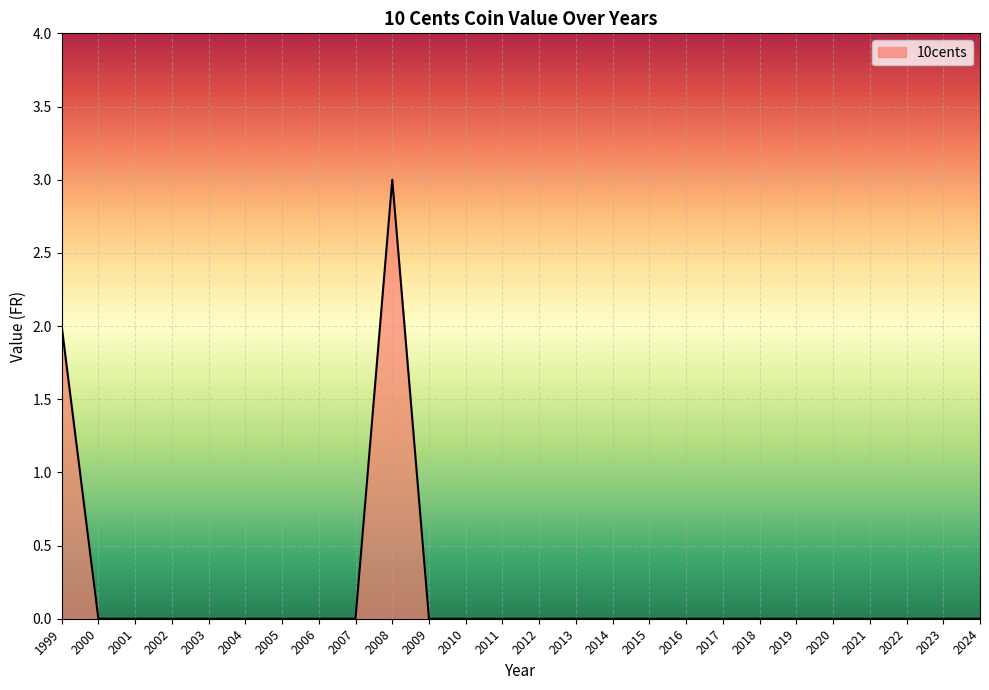

True or false: the data shows 0 at 2007.

True